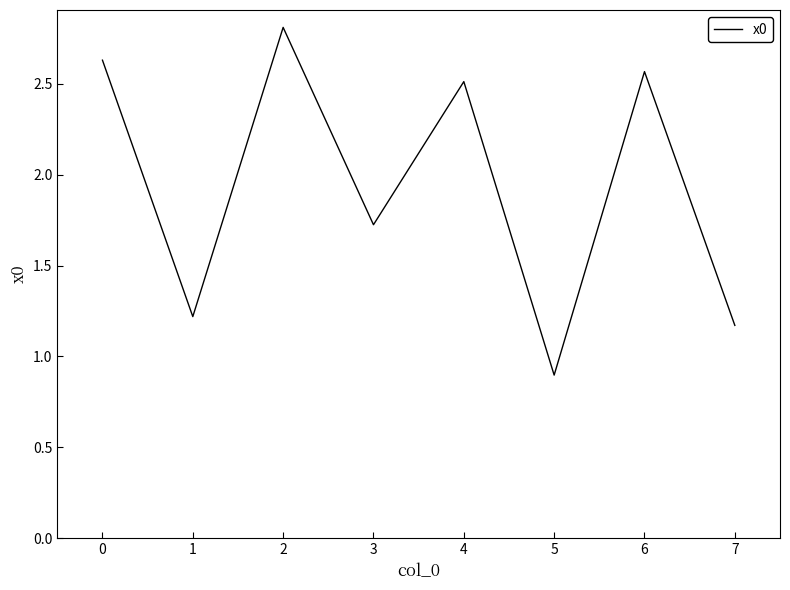

Is it true that the value at 6 is 1.7?

False